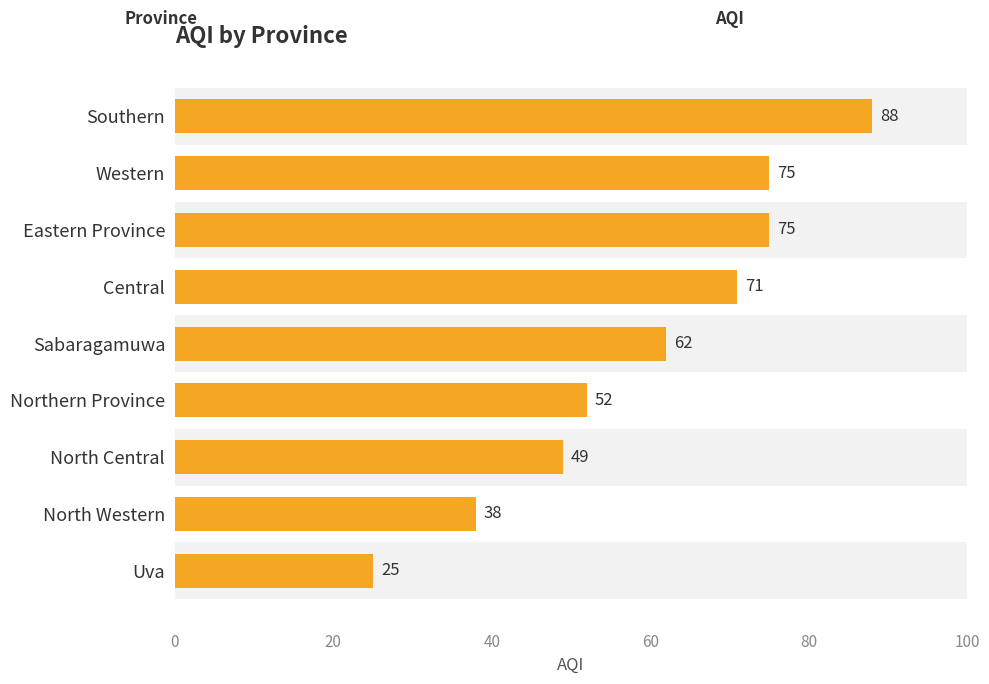

What is the sum of all values?

535